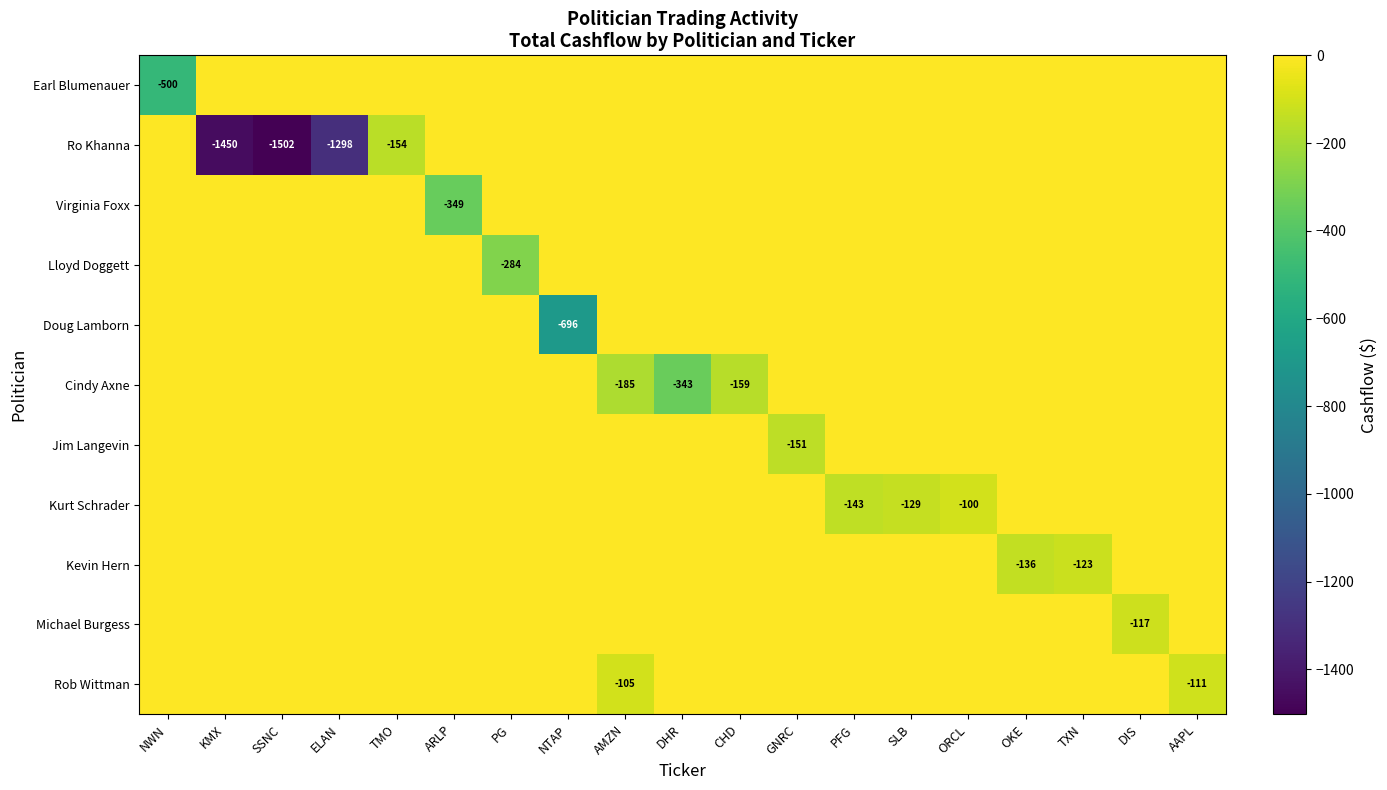

At which label does Michael Burgess reach its minimum?

DIS